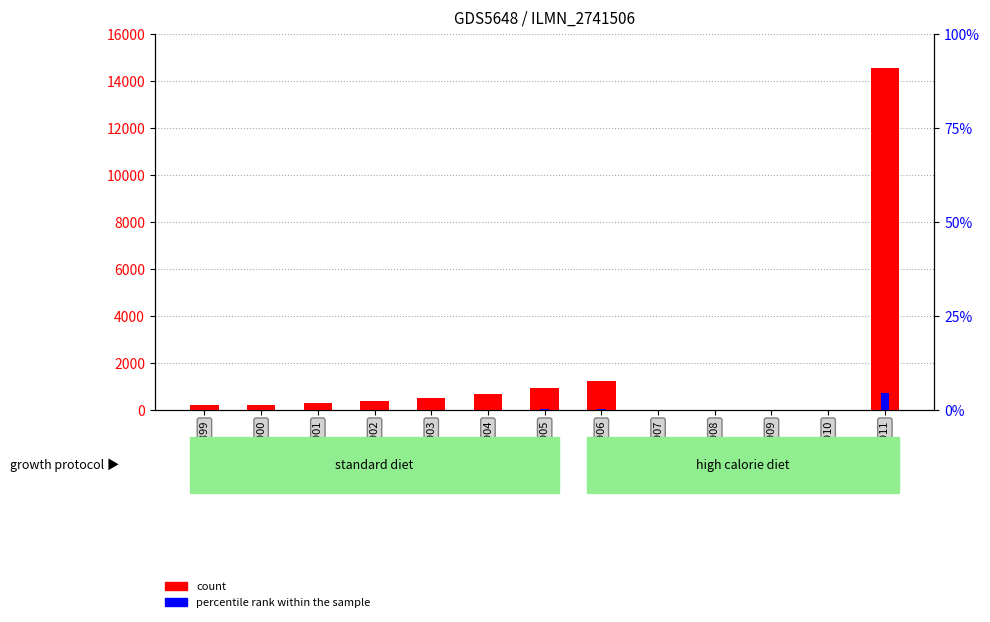

How many values in the count series are below 306?

6